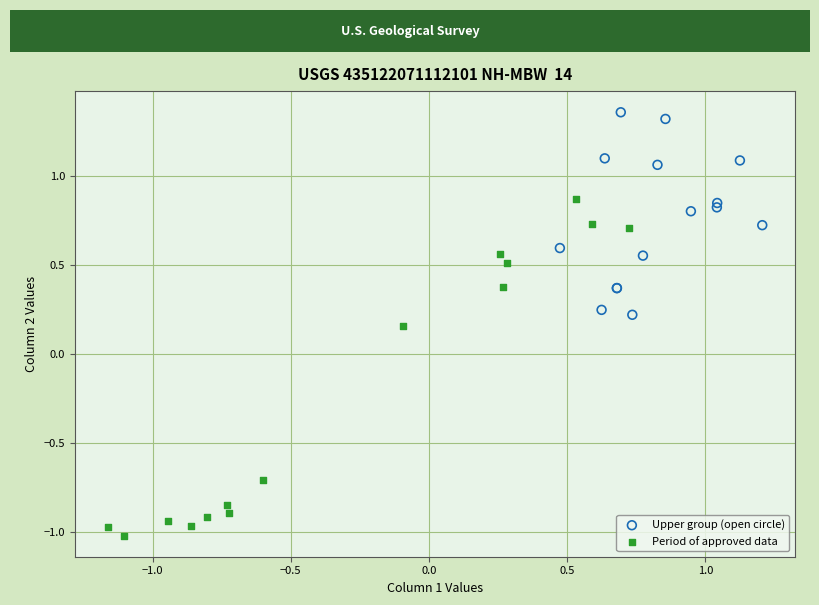

What are all the series names shown in the legend?

Upper group (open circle), Period of approved data